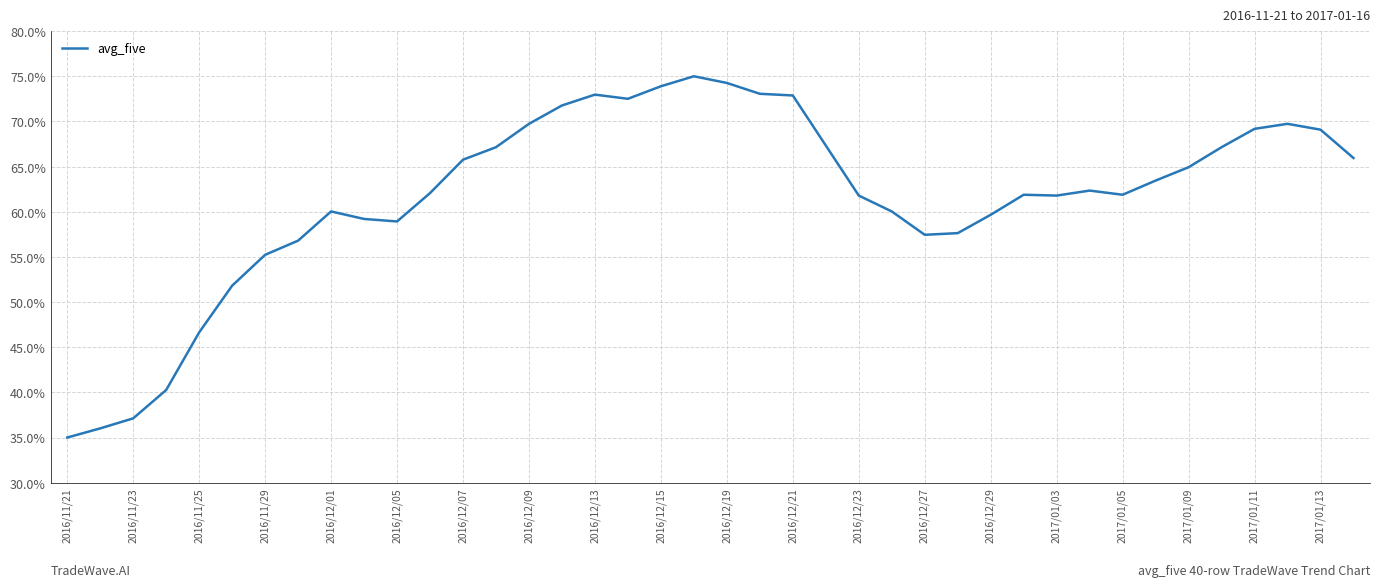

What is the average value?

61.7